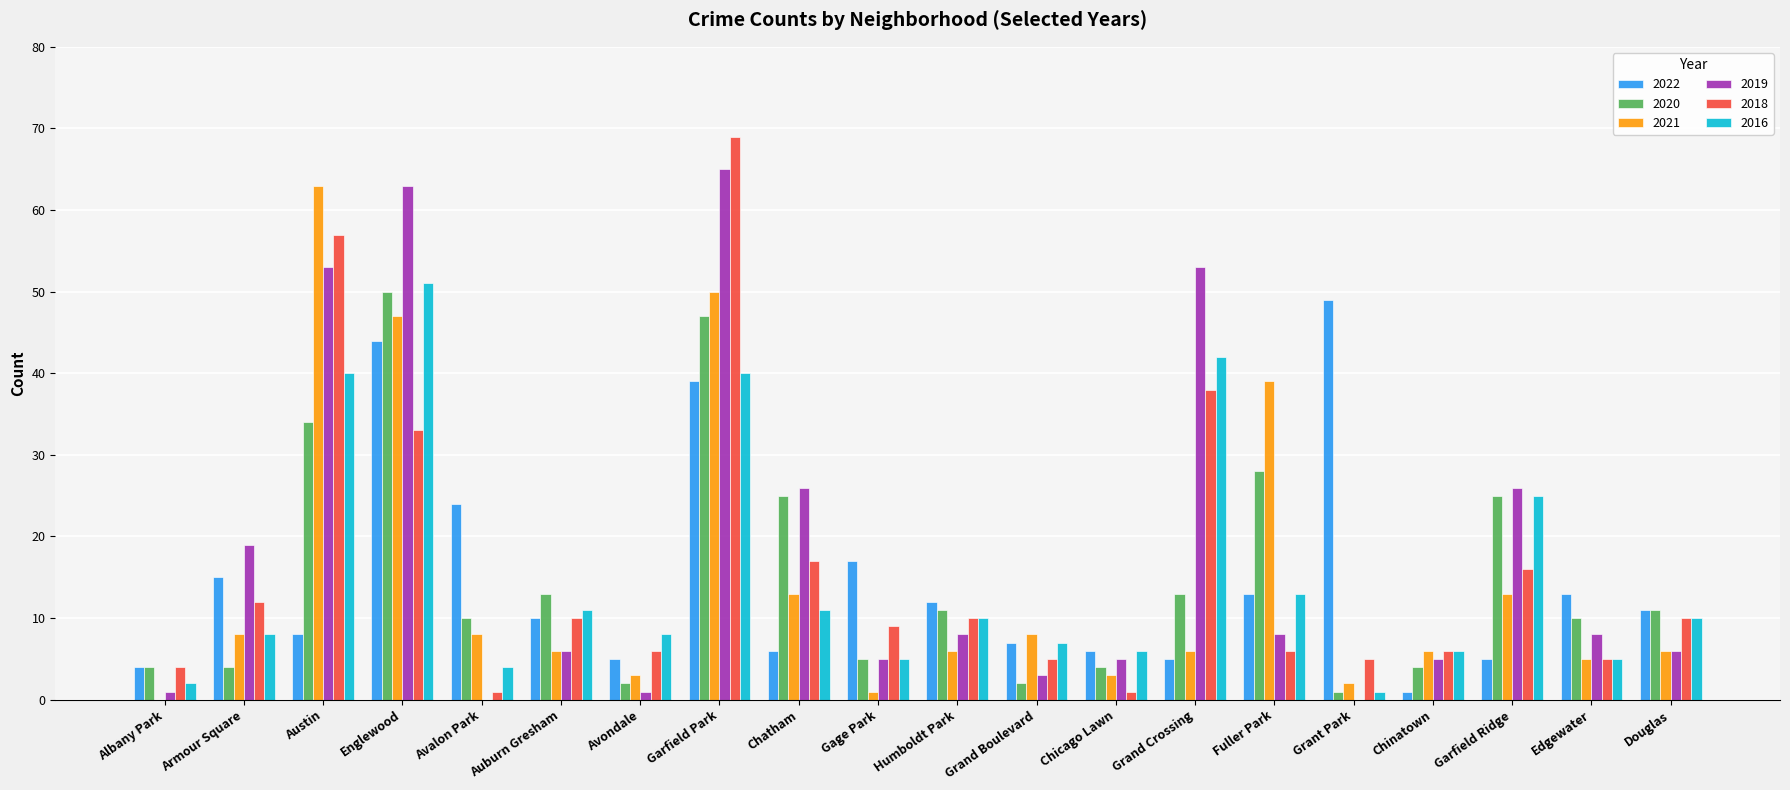

Are the bars horizontal?

No